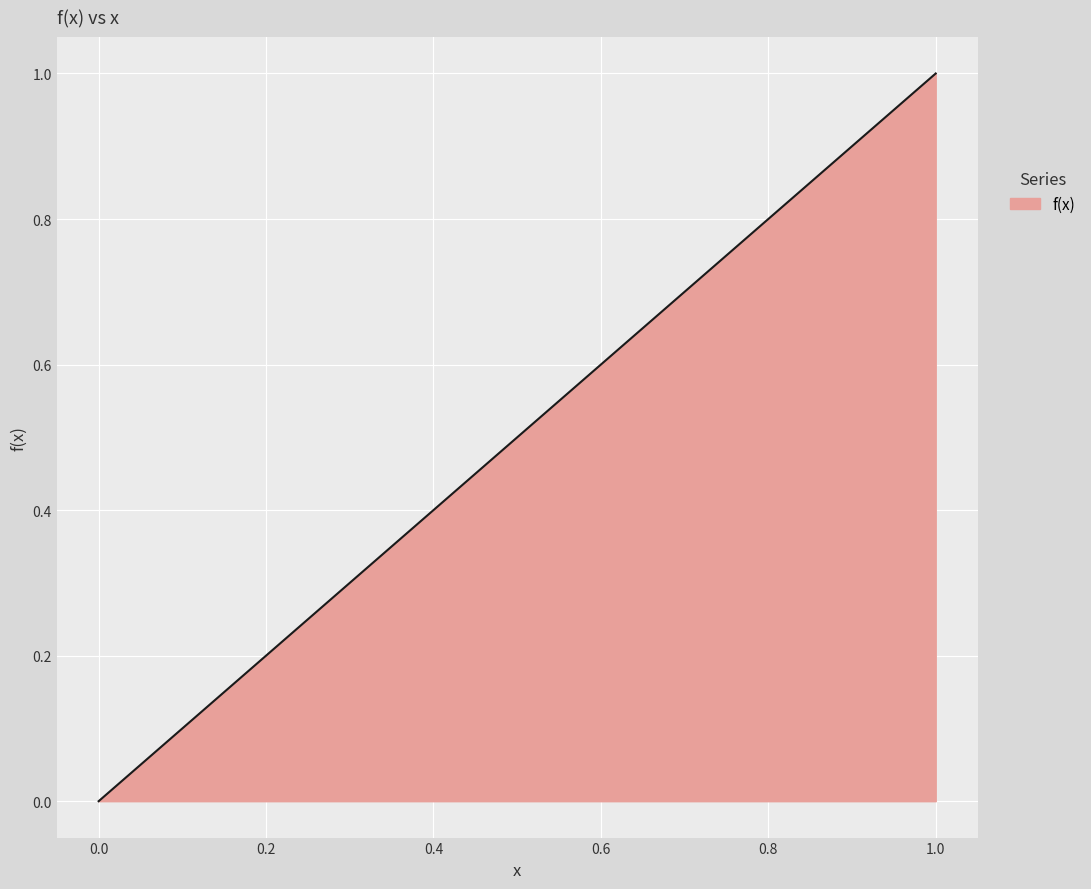

What is the difference between the maximum and minimum values?

1.0